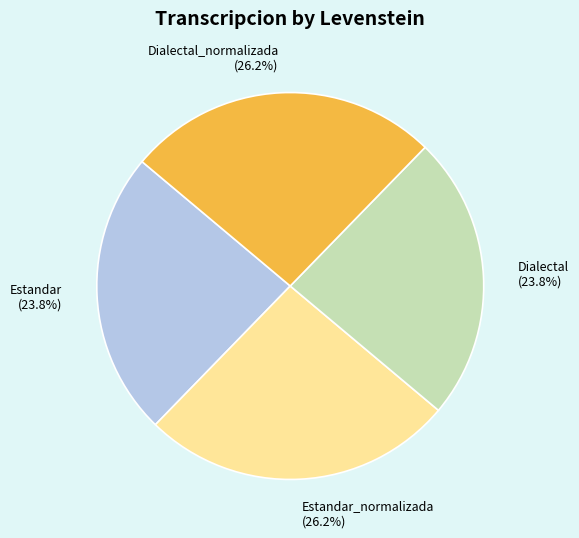

To the nearest percent, what percentage of the pie is Dialectal?

24%